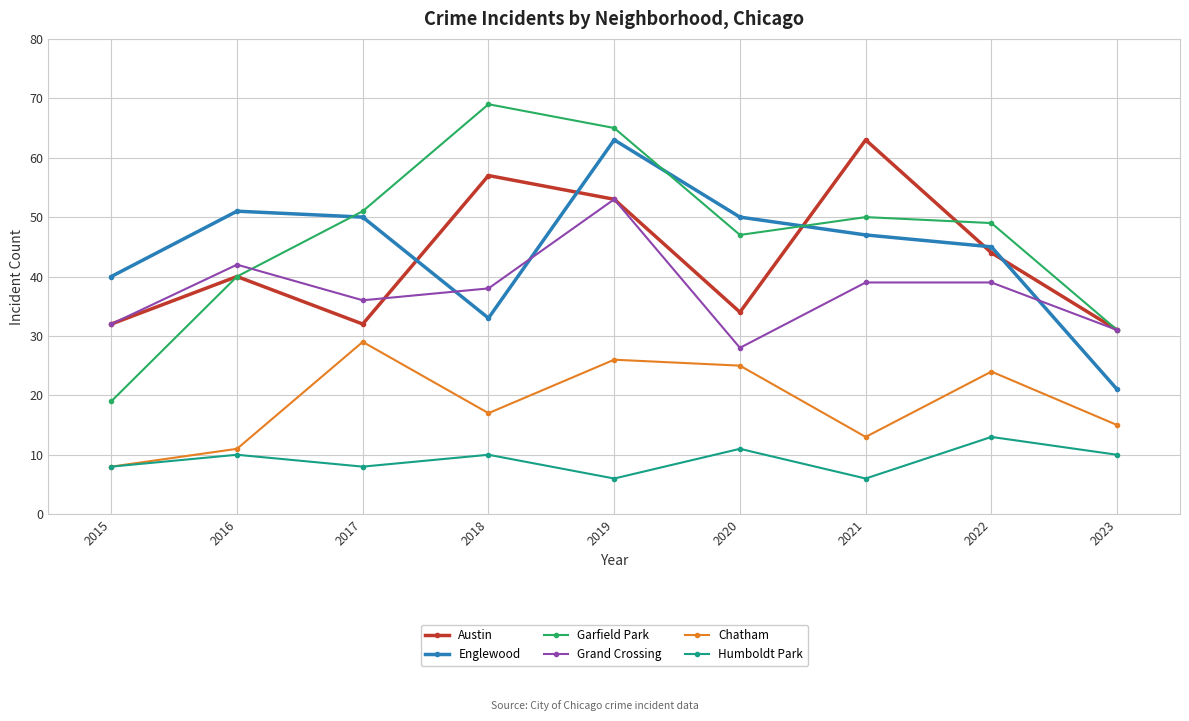

What is the greatest value displayed?

69